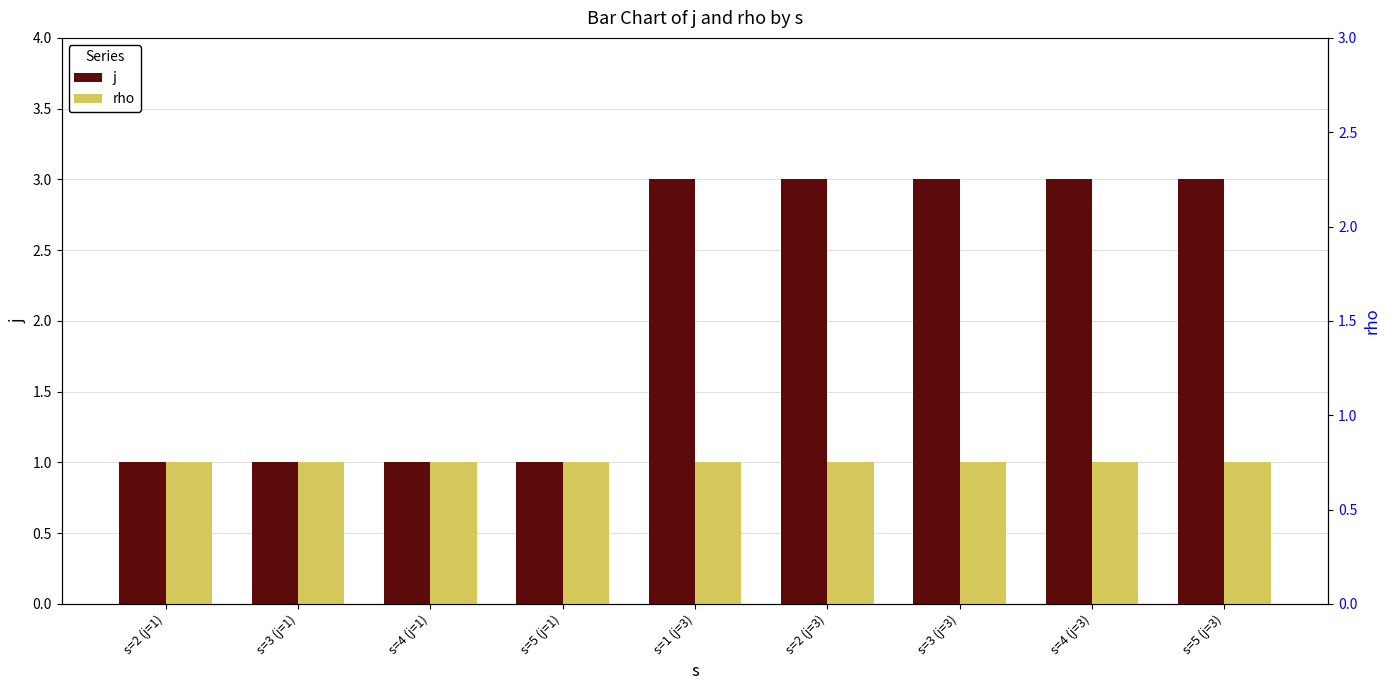

Which series has the largest total across all categories?

j